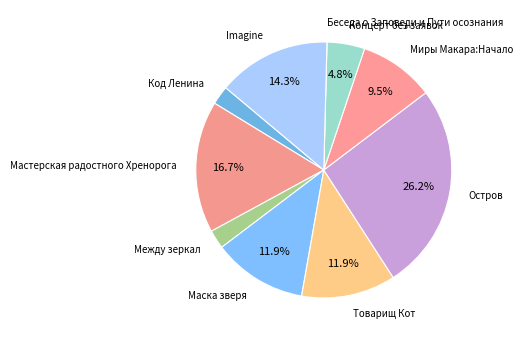

To the nearest percent, what is the average slice percentage?

10%